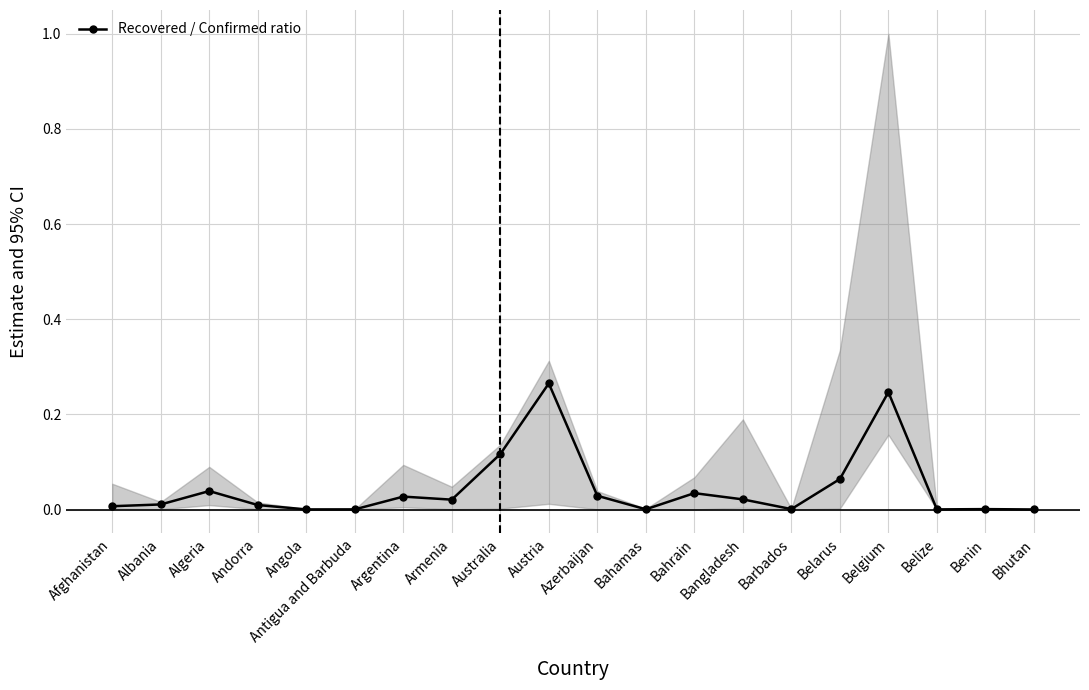

What is the label of the 17th point from the right?

Andorra